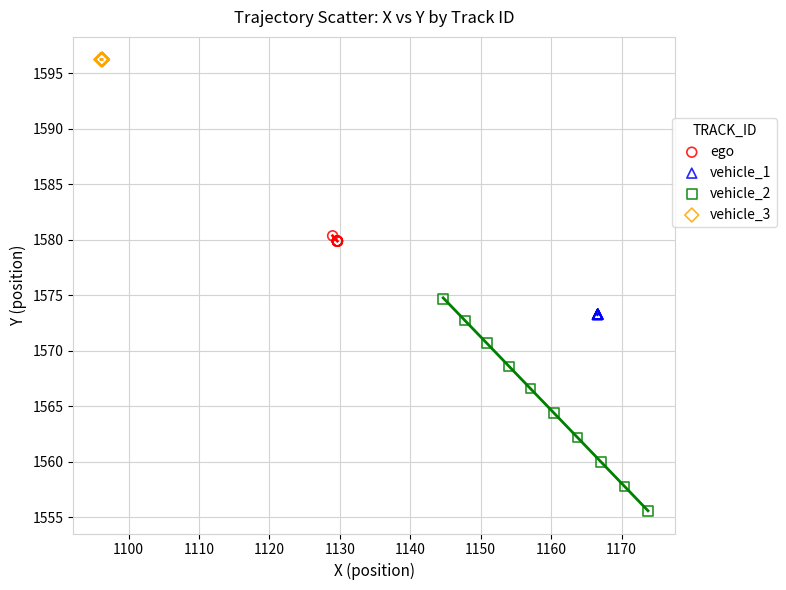

Which series reaches the minimum Y coordinate?

vehicle_2